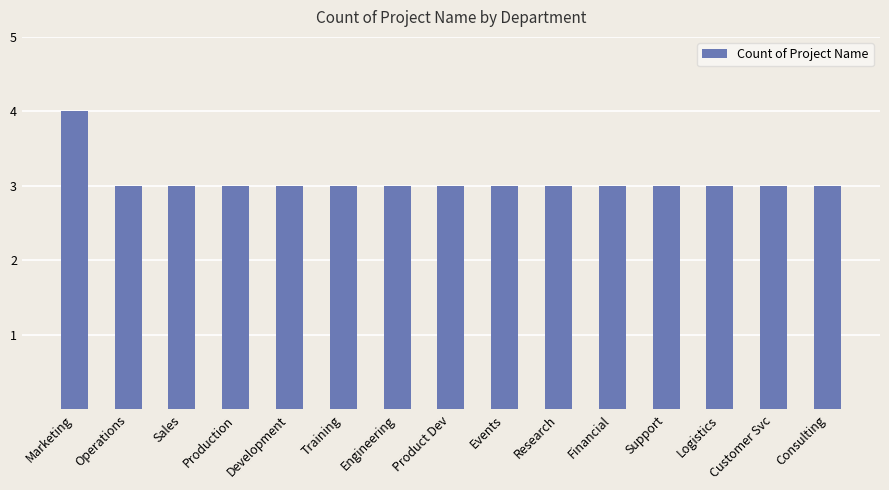

How many bars are there in total?

15